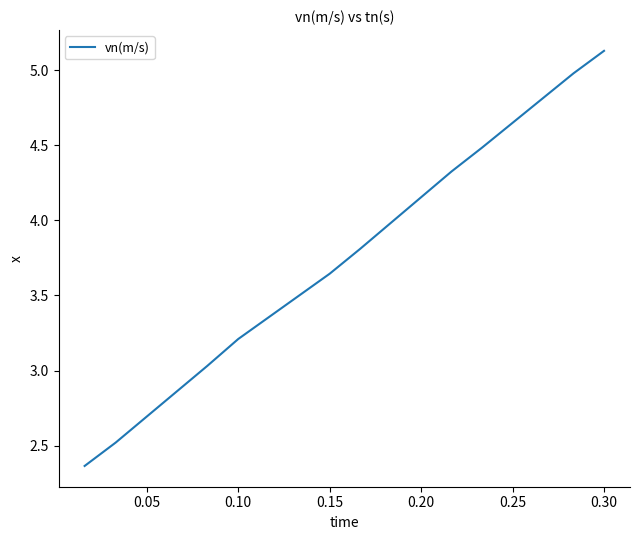

What is the maximum value shown in the chart?

5.1